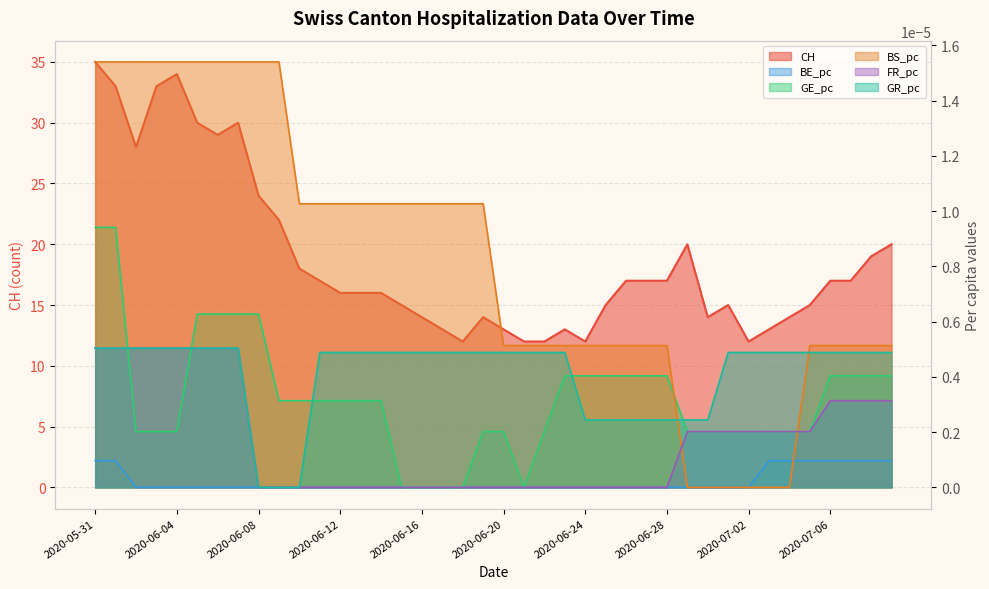

At which label is FR_pc closest to 0?

2020-06-08